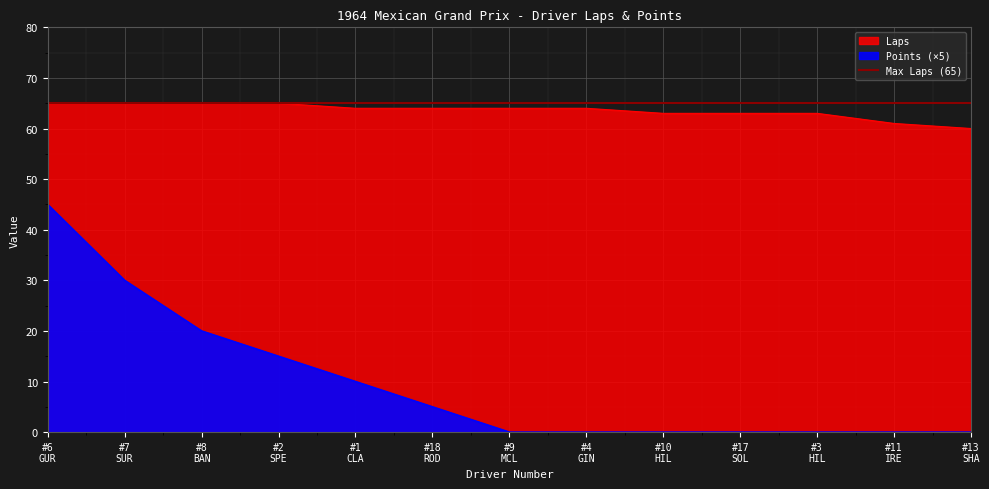

Where is Points nearest to the value 22?

#8 BAN